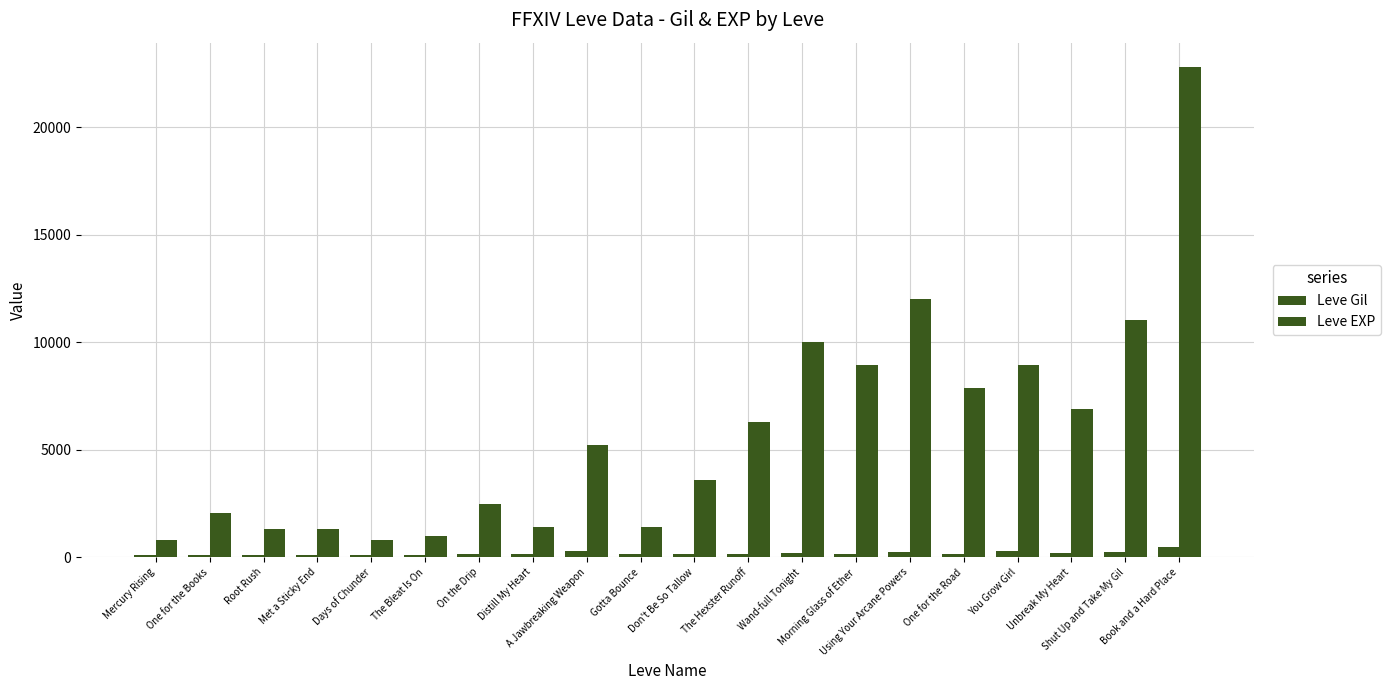

What is the approximate value of Leve Gil at Root Rush, to the nearest 50?

100